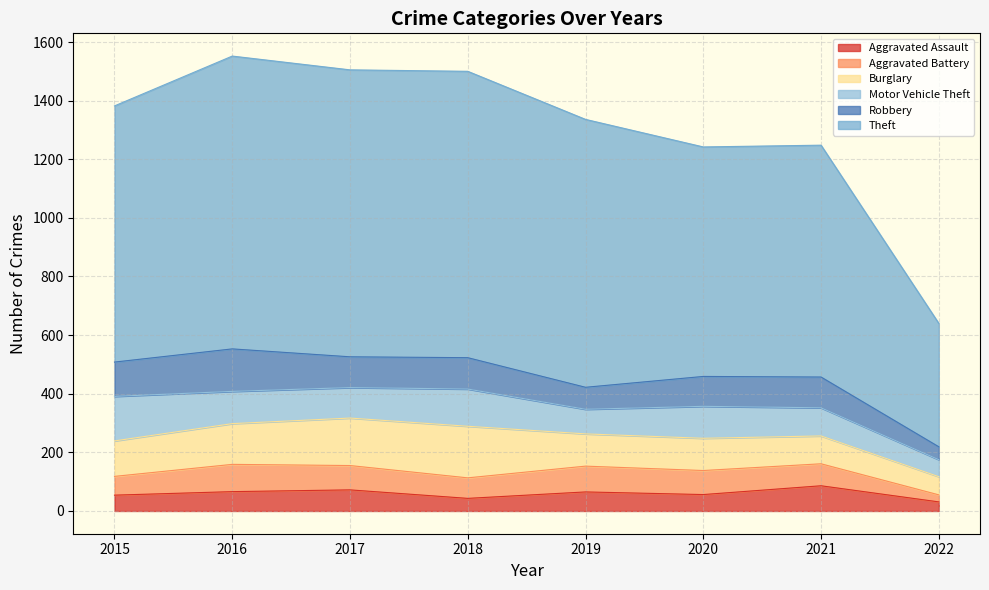

What are all the series names shown in the legend?

Aggravated Assault, Aggravated Battery, Burglary, Motor Vehicle Theft, Robbery, Theft